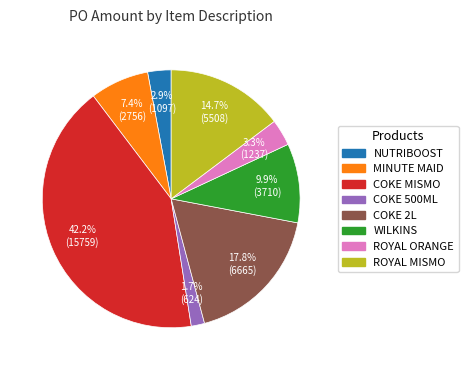

Approximately how many times larger is the value at MINUTE MAID compared to WILKINS?

0.7